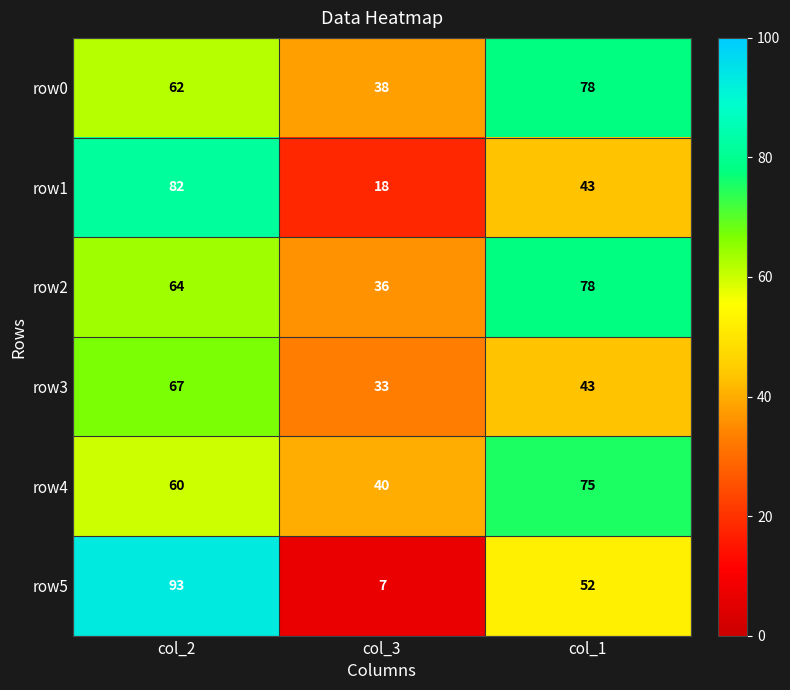

Which series has the widest spread of values?

row5